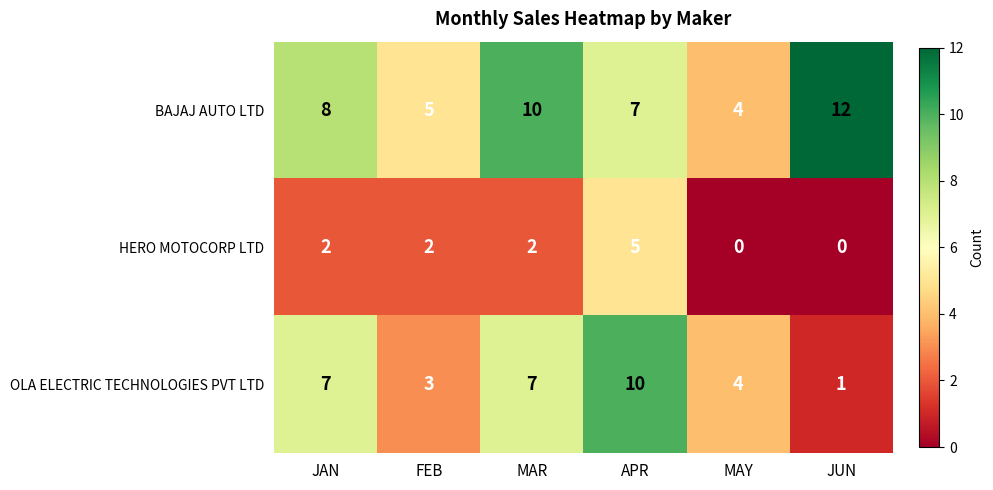

How many HERO MOTOCORP LTD values are between 0 and 2?

5